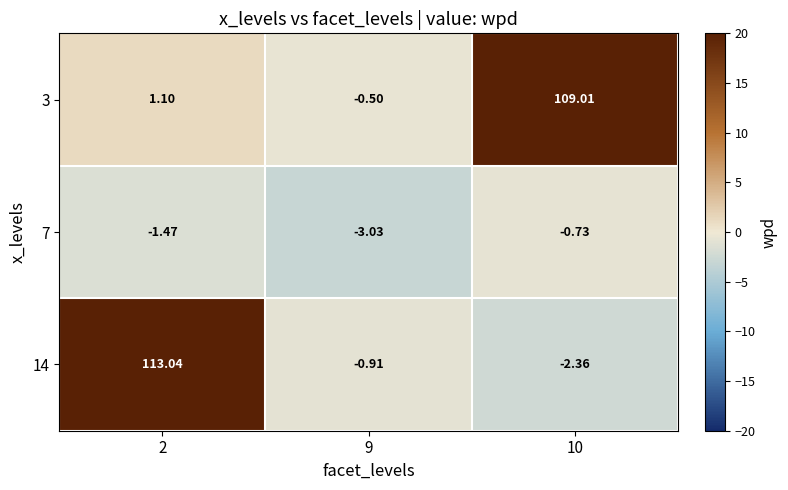

Is the value of 3 at 10 greater than the value of 7 at 2?

Yes